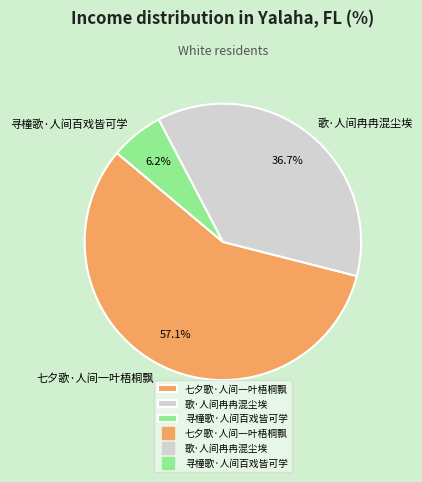

What is the largest slice in the pie chart?

七夕歌·人间一叶梧桐飘